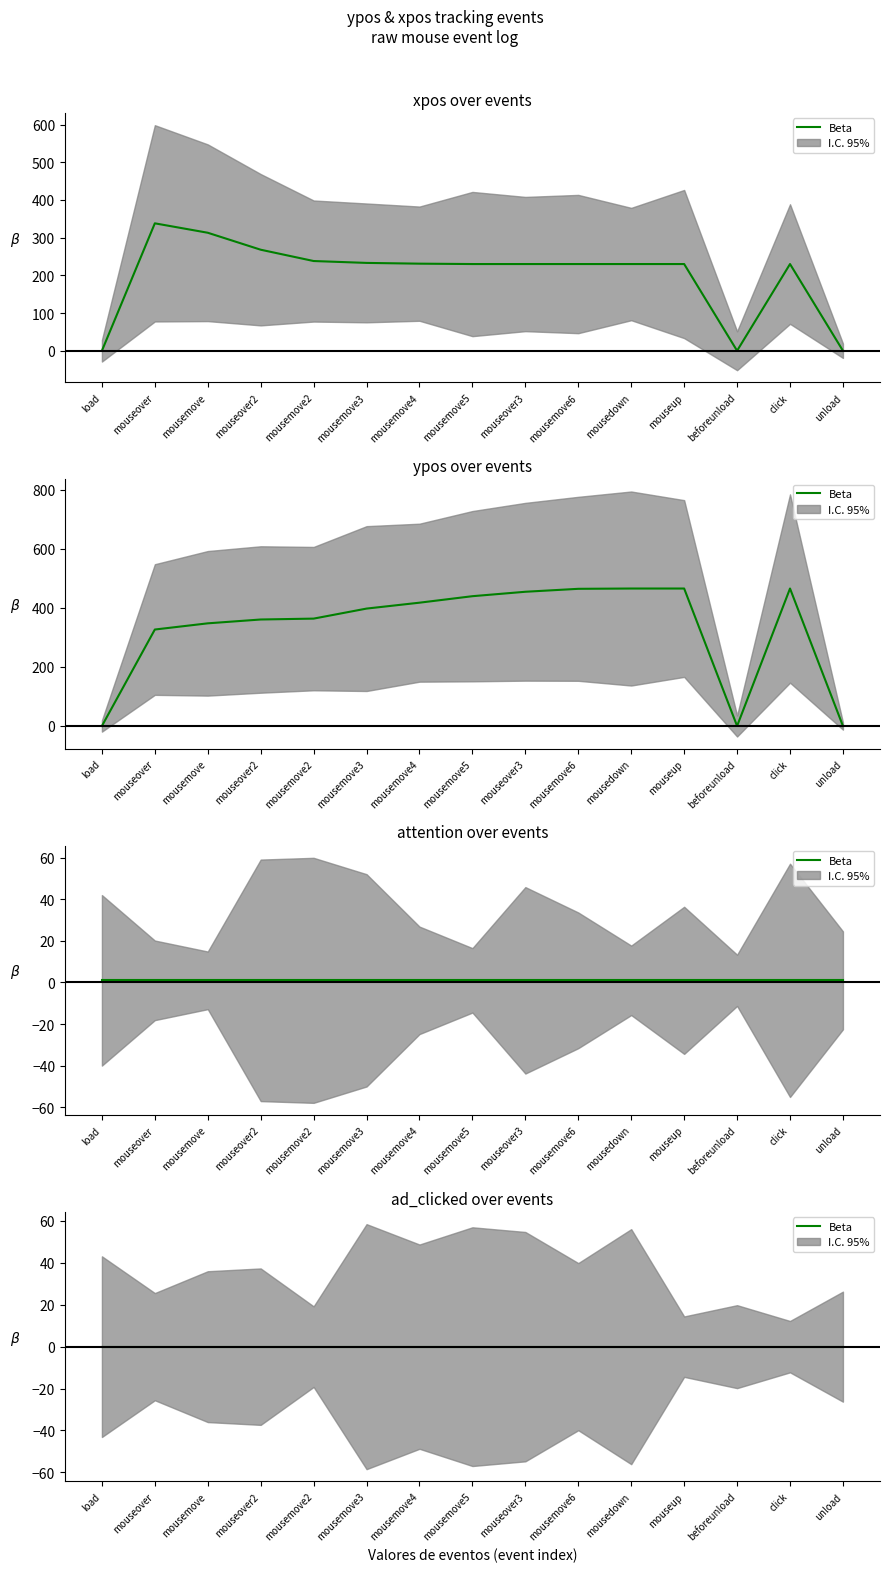

Rank the series by their average value, from highest to lowest.

ypos, xpos